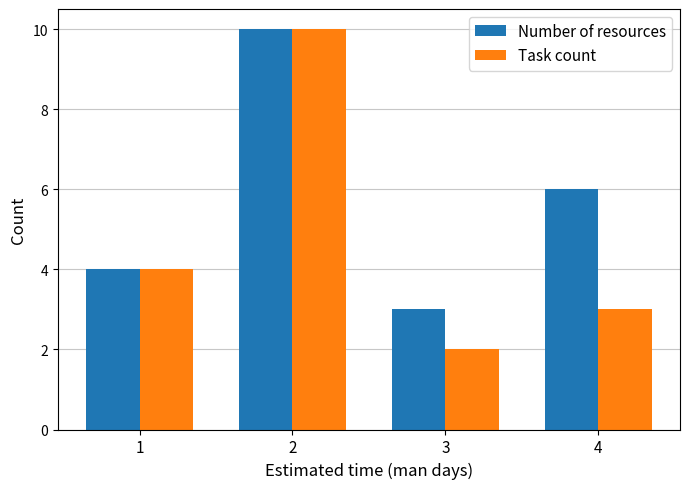

How many bars are there in each group?

2